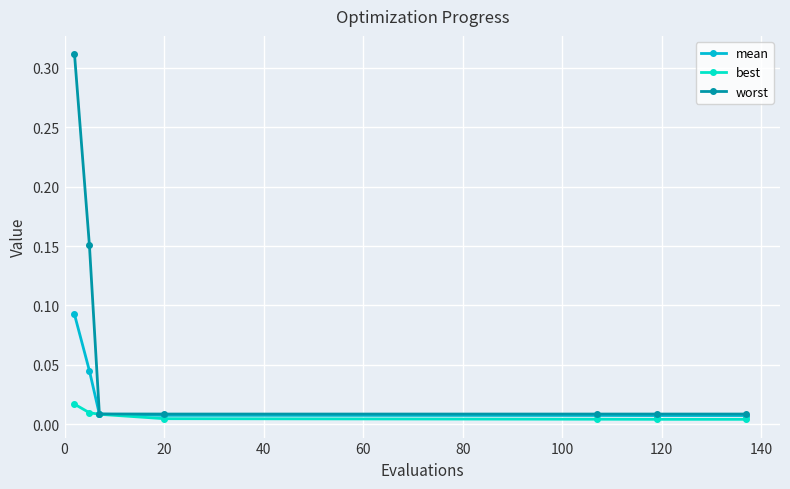

Rank the series by their maximum value, from lowest to highest.

best, mean, worst